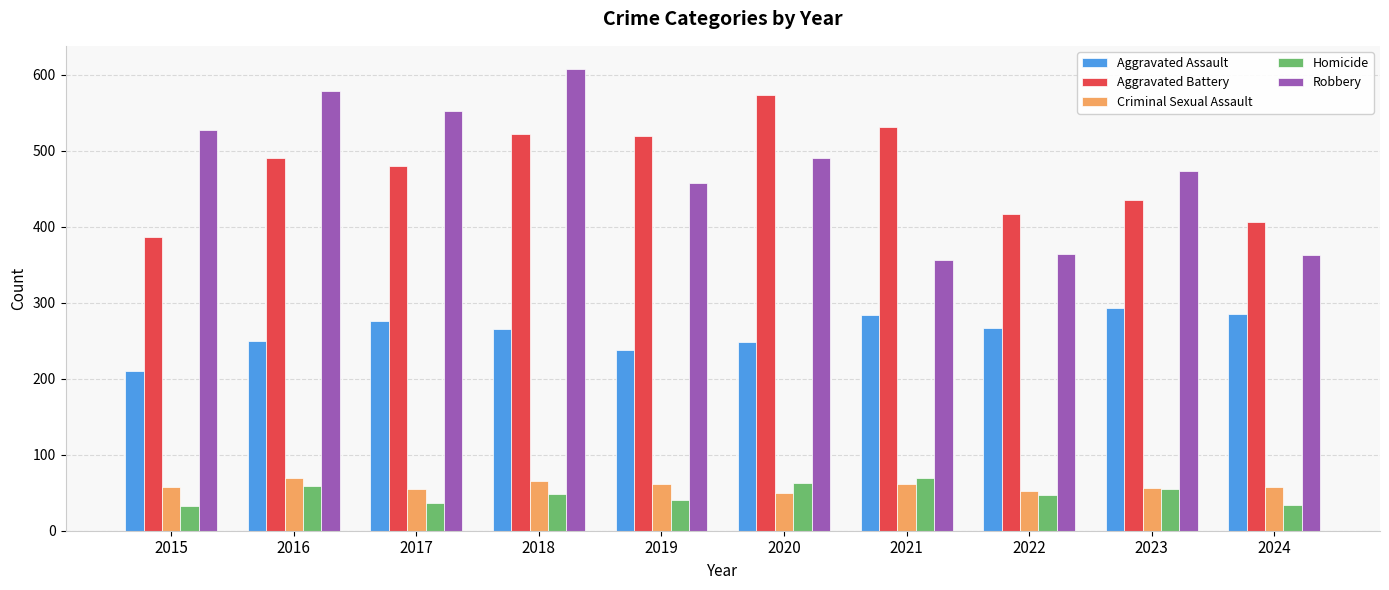

How many bars are there in each group?

5